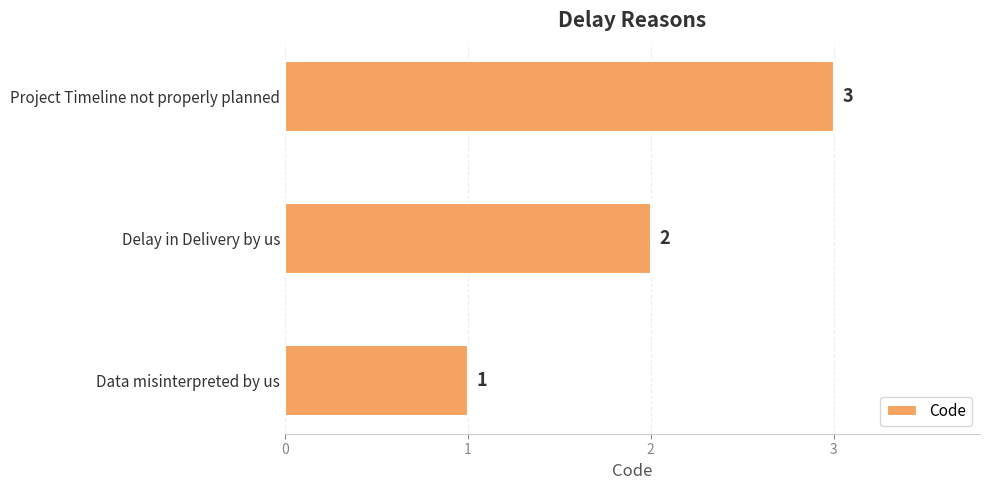

Count the number of categories in the chart.

3